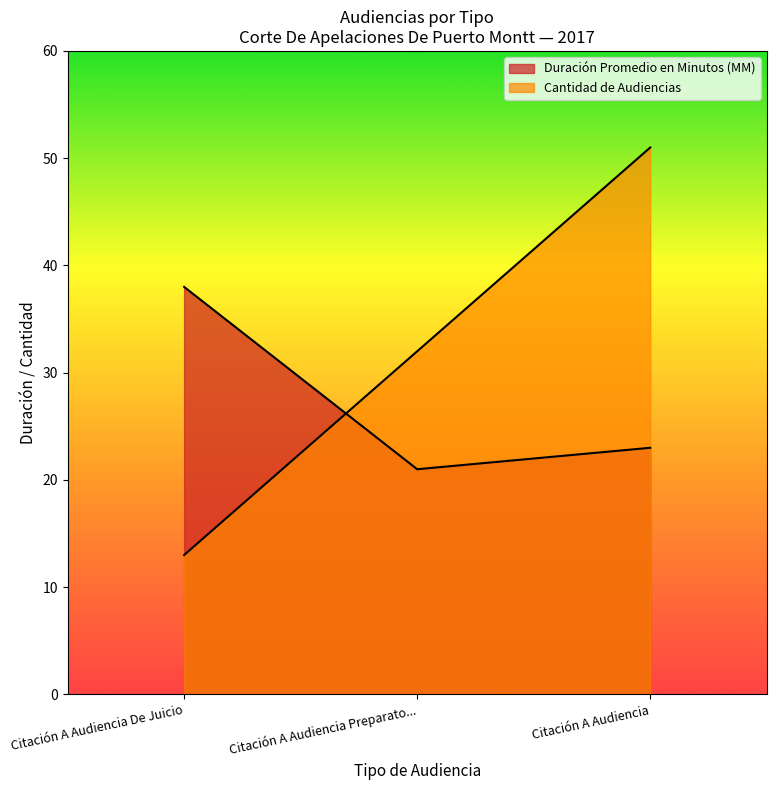

What is the value of the Duración Promedio en Minutos (MM) point at the 3rd from the left?

23